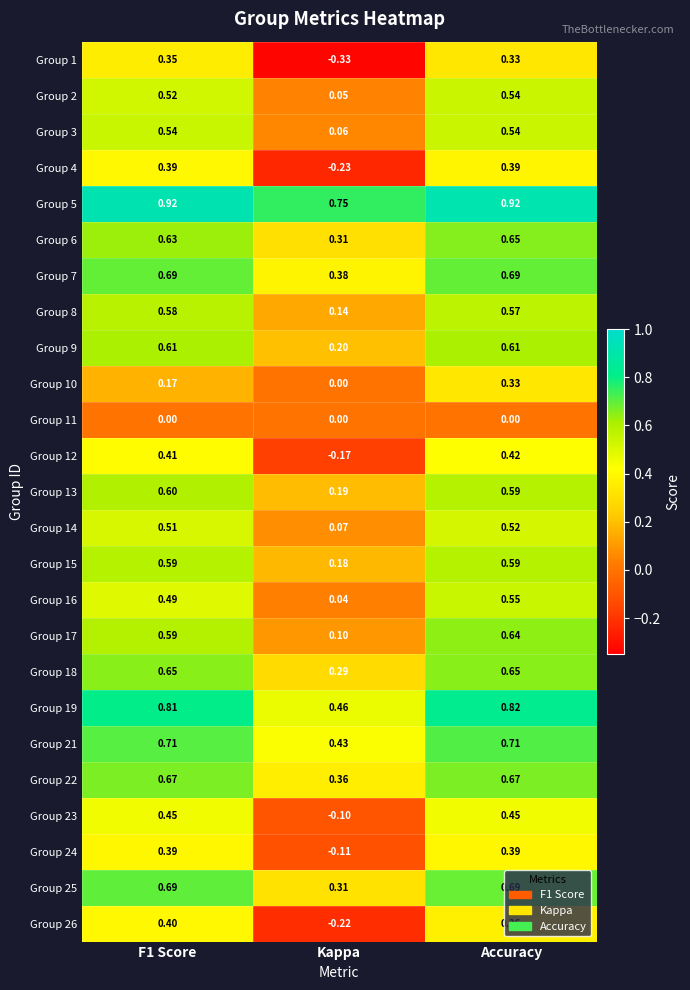

Which series has the largest total across all categories?

Group 5